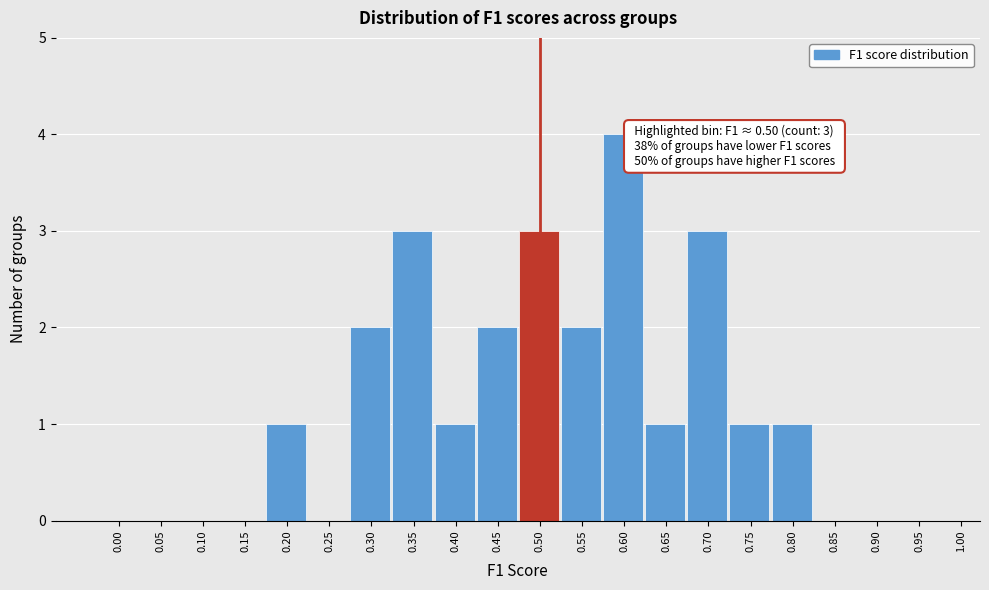

Reading left to right, extract all data points from this chart.

0.00=0	0.05=0	0.10=0	0.15=0	0.20=1	0.25=0	0.30=2	0.35=3	0.40=1	0.45=2	0.50=3	0.55=2	0.60=4	0.65=1	0.70=3	0.75=1	0.80=1	0.85=0	0.90=0	0.95=0